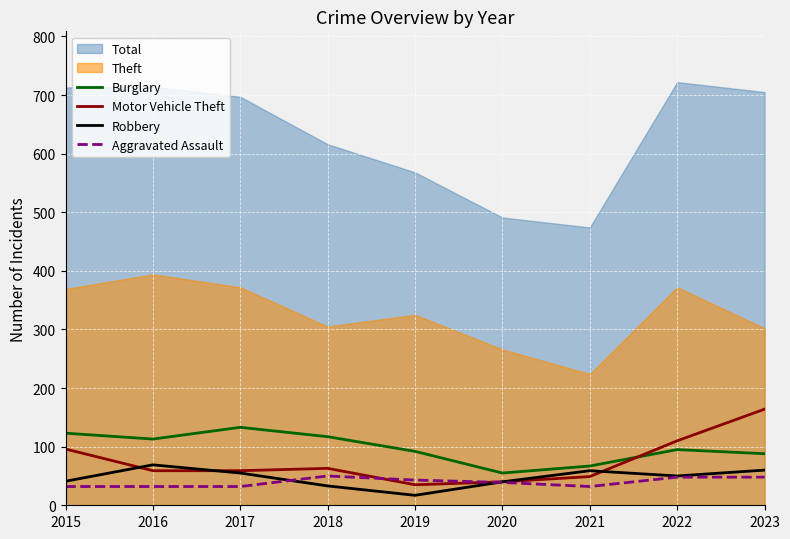

What is the sum of all Burglary values?

883